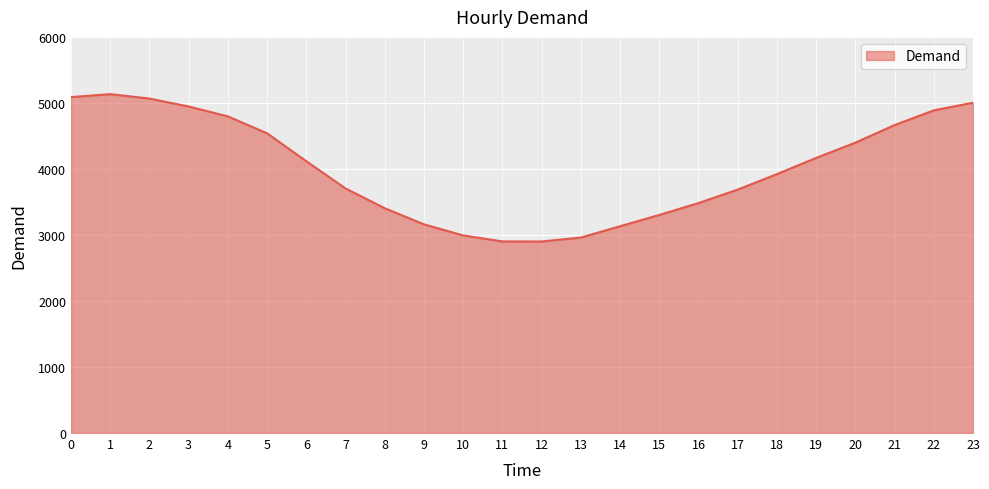

What is the difference between the values at 22 and 3?

59